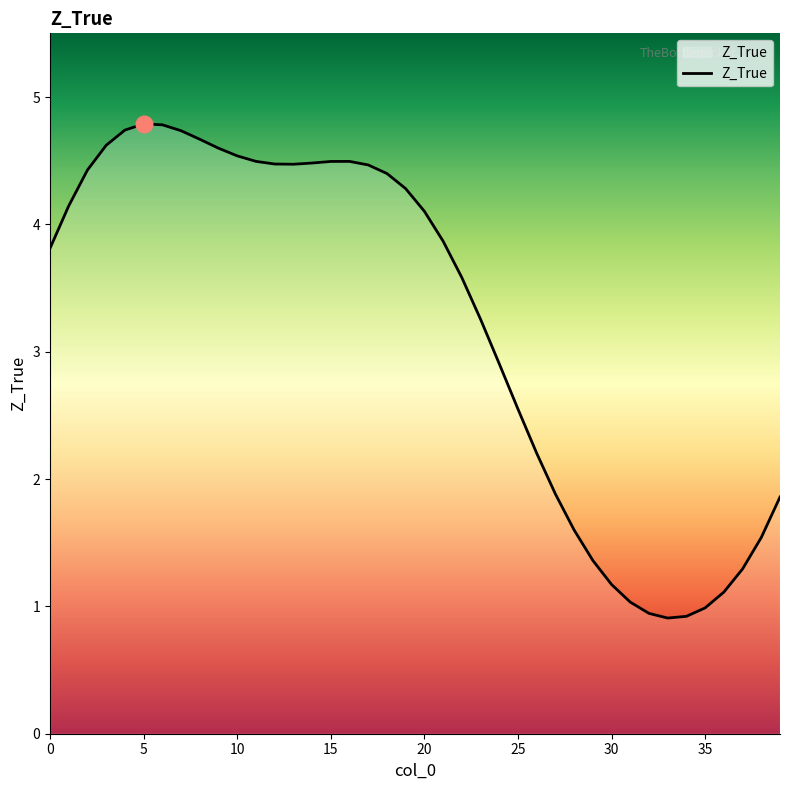

What is the difference between the maximum and minimum values?

3.9